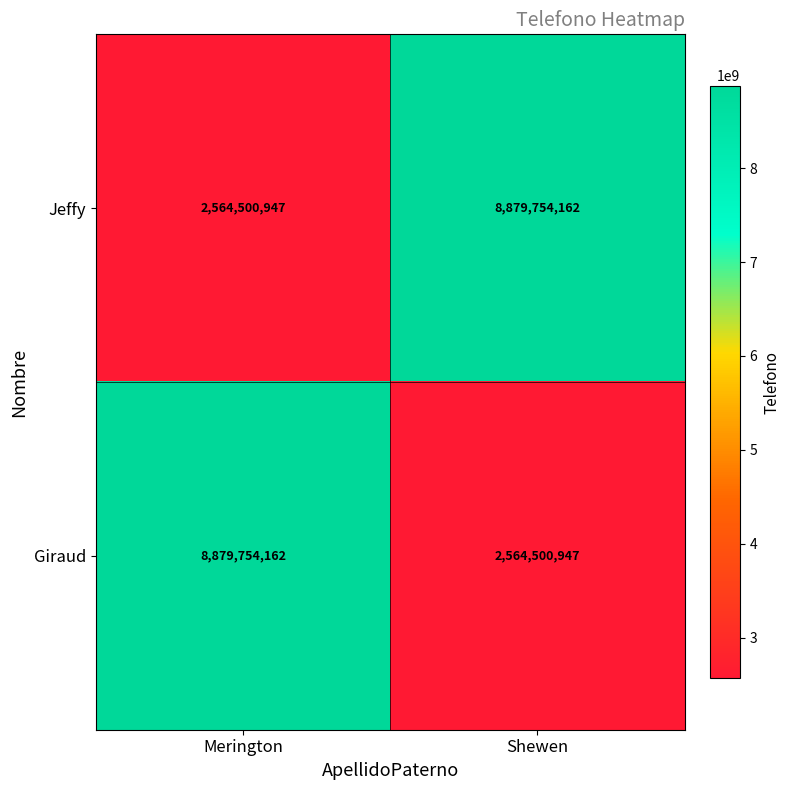

What is the sum of all Jeffy values?

11444255109